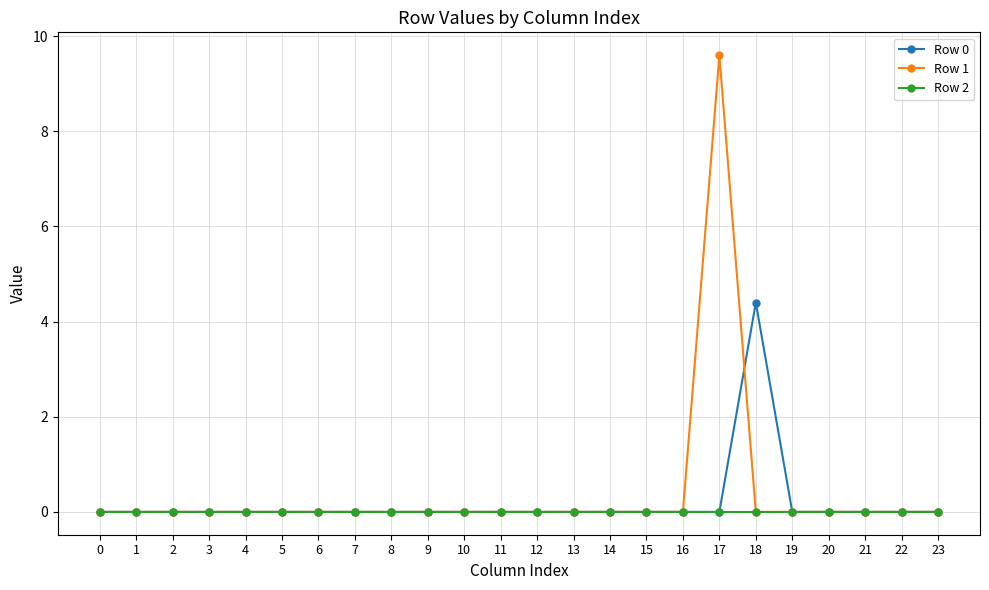

List the series in order of their overall mean, highest first.

Row 1, Row 0, Row 2